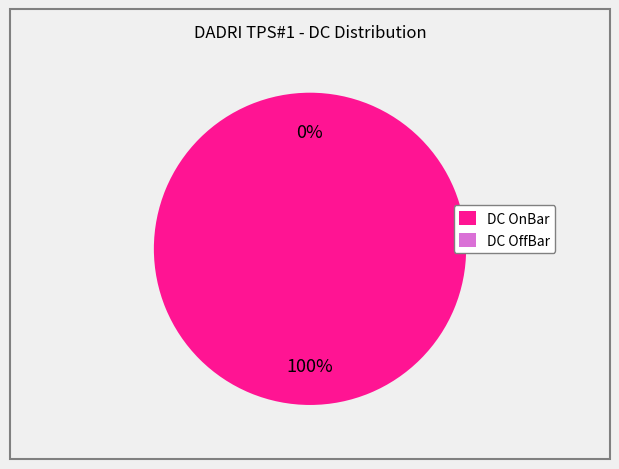

Rank the categories by value from lowest to highest.

DC OffBar, DC OnBar